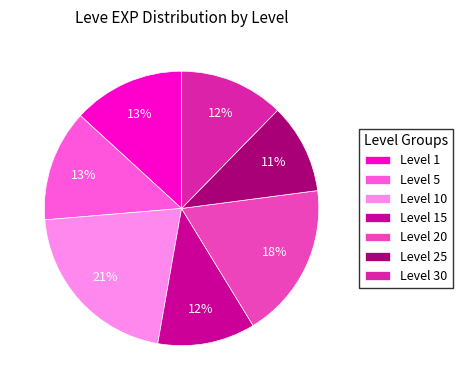

What is the smallest slice in the pie chart?

Level 25